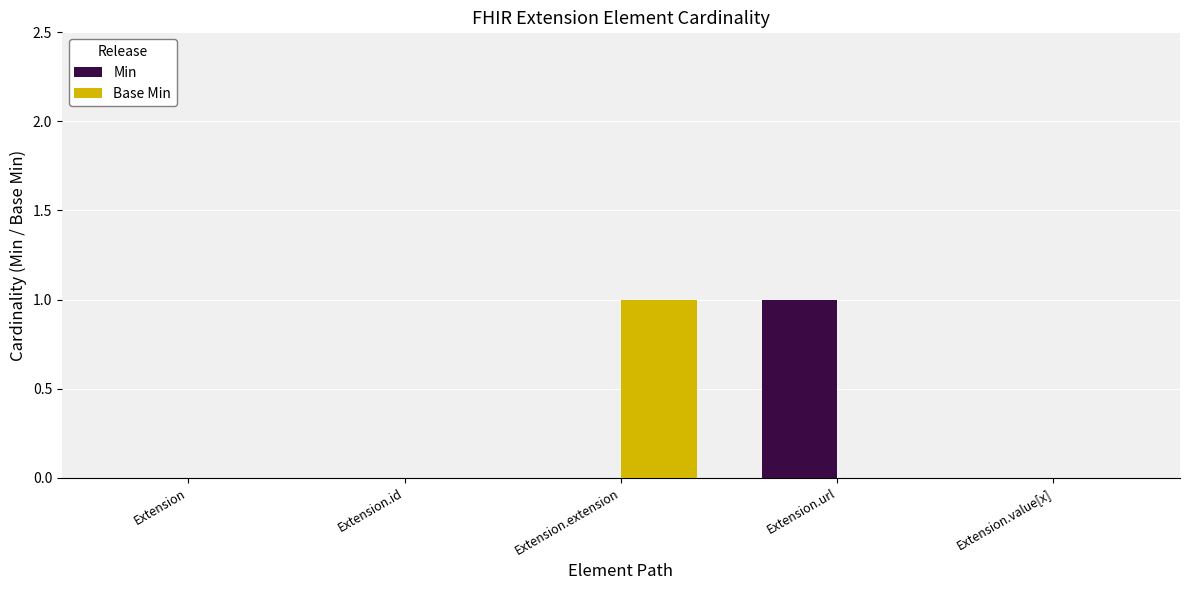

Reading left to right, what are all the values shown in this chart?

Min: Extension=0	Extension.id=0	Extension.extension=0	Extension.url=1	Extension.value[x]=0
Base Min: Extension=0	Extension.id=0	Extension.extension=1	Extension.url=0	Extension.value[x]=0